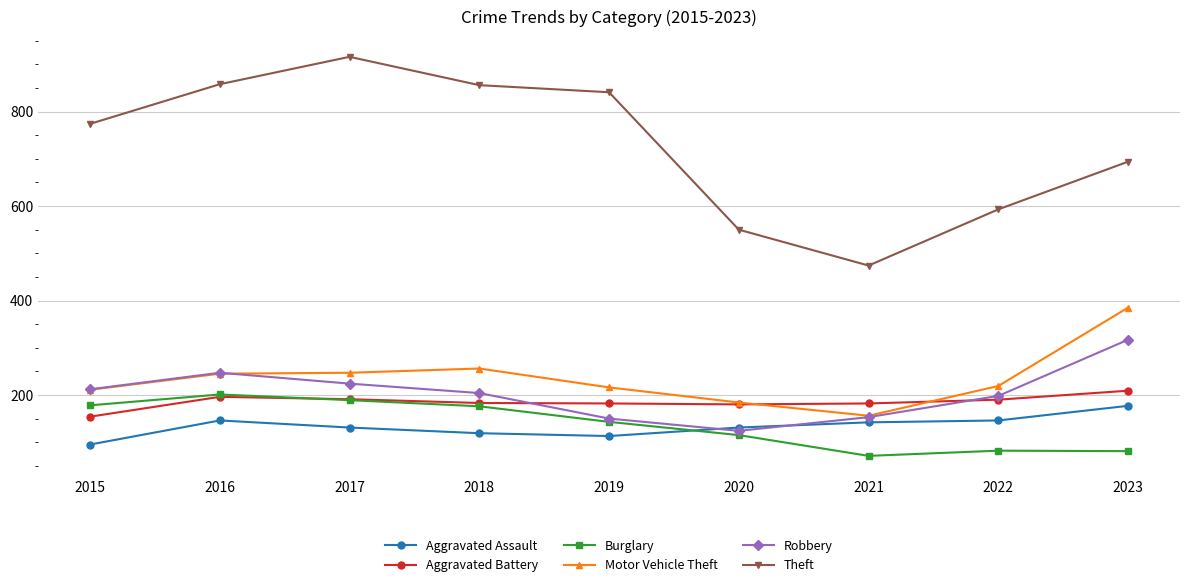

True or false: Aggravated Battery and Motor Vehicle Theft cross at least once.

True